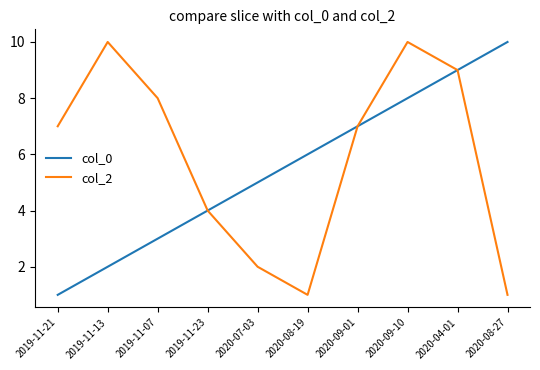

What are all the series names shown in the legend?

col_0, col_2